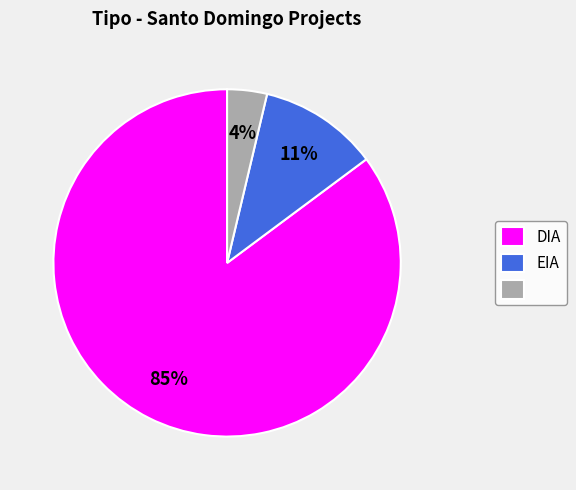

To the nearest percent, what is the average slice percentage?

33%